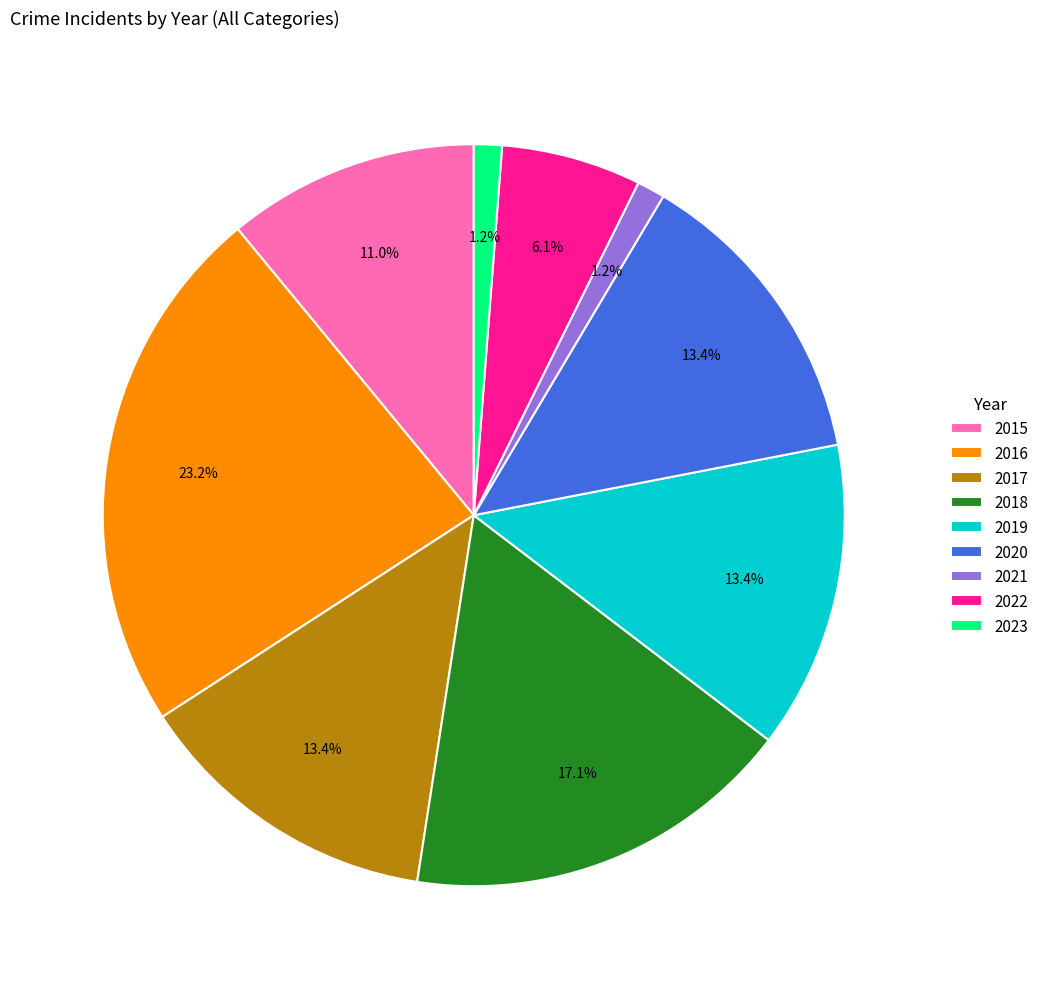

How many segments does this pie chart have?

9